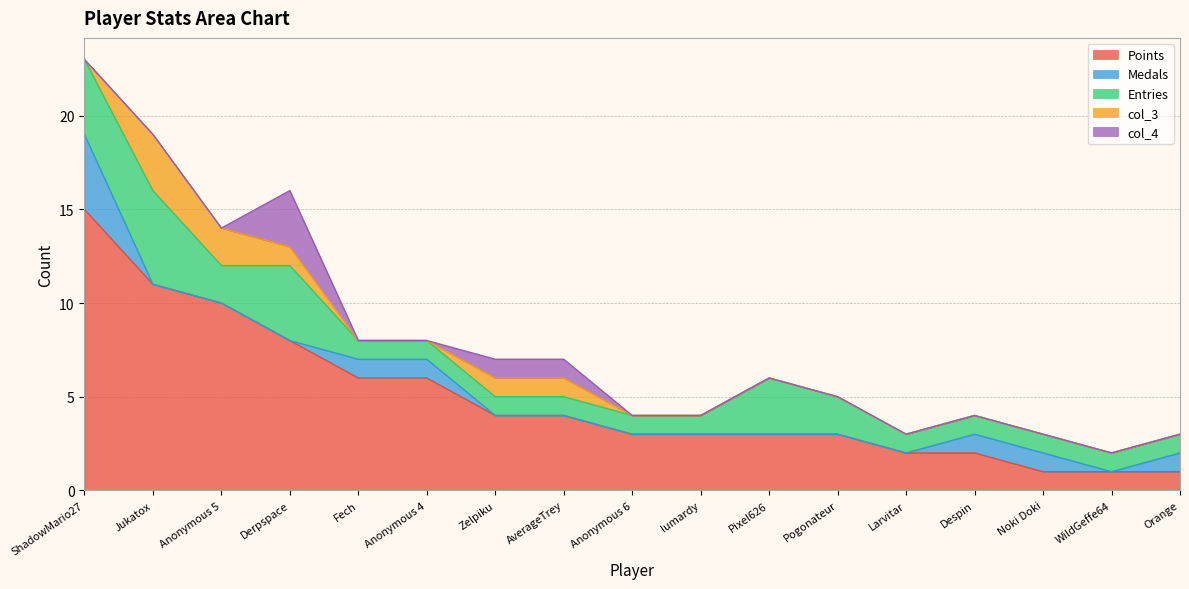

What is the difference between the maximum and minimum values in the Points series?

14